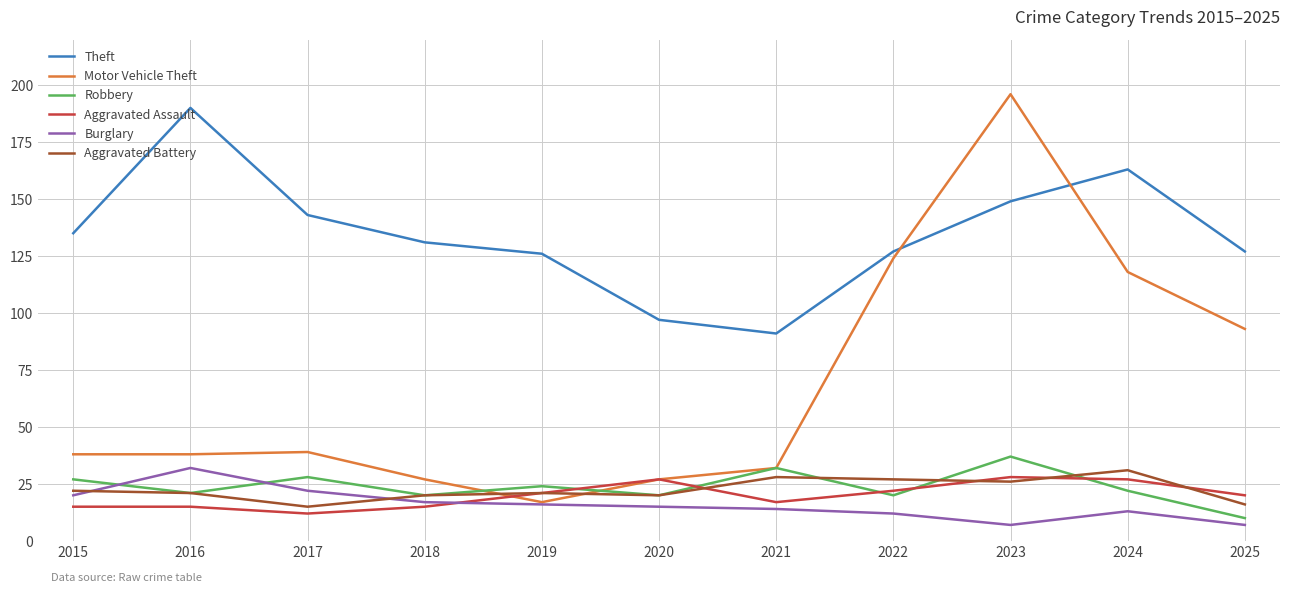

What is the approximate value of Robbery at 2019?

24